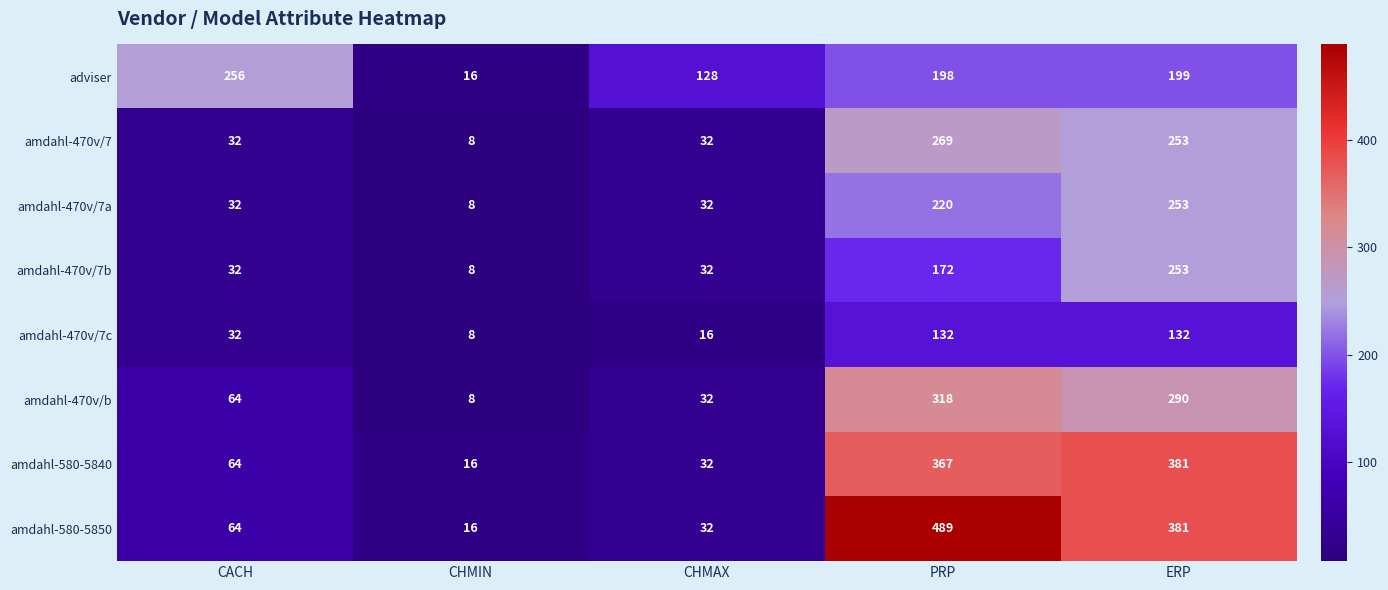

The value of amdahl-580-5840 at CACH is 64. True or false?

True